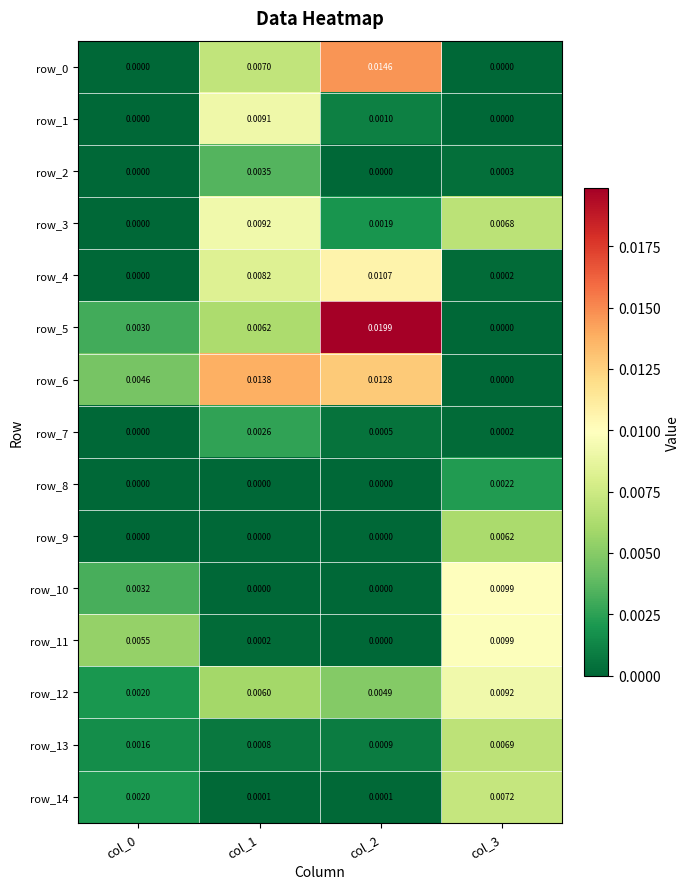

Which series has the largest total across all categories?

row_6